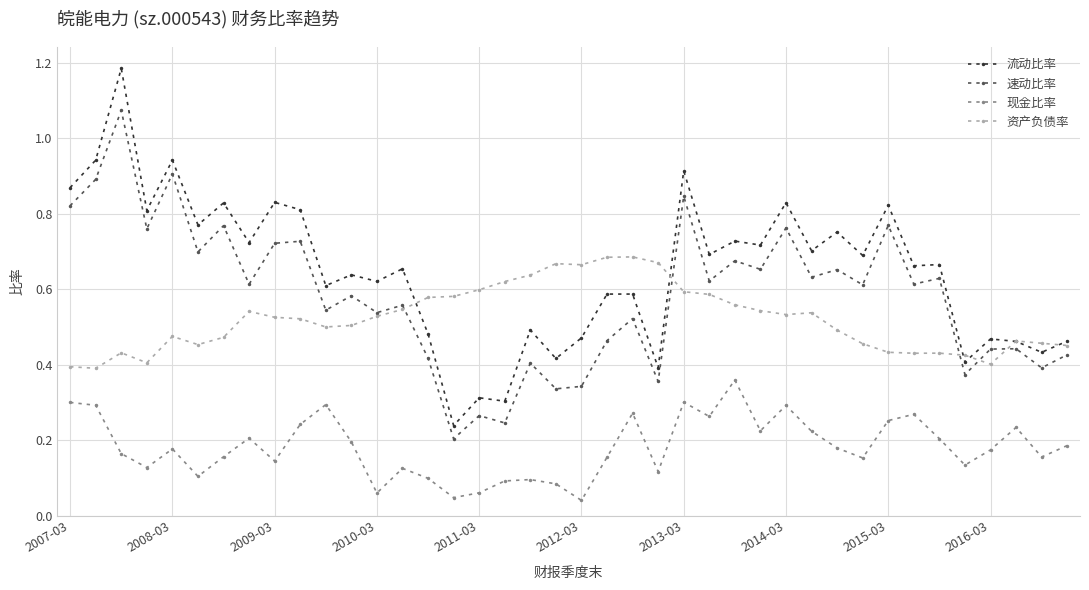

How many 现金比率 values are between 0 and 1?

40